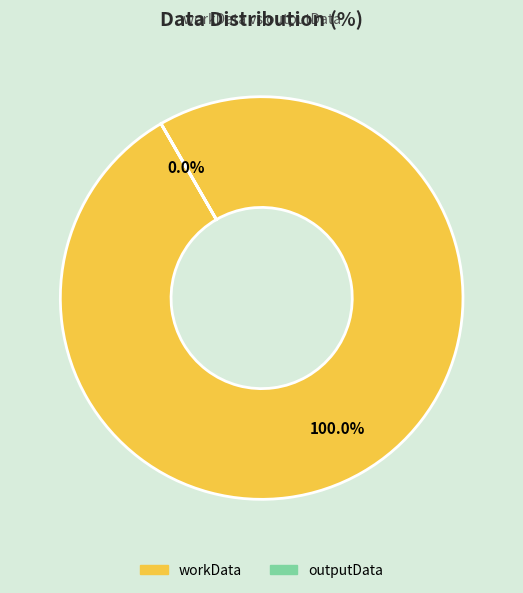

What is the smallest slice in the pie chart?

outputData